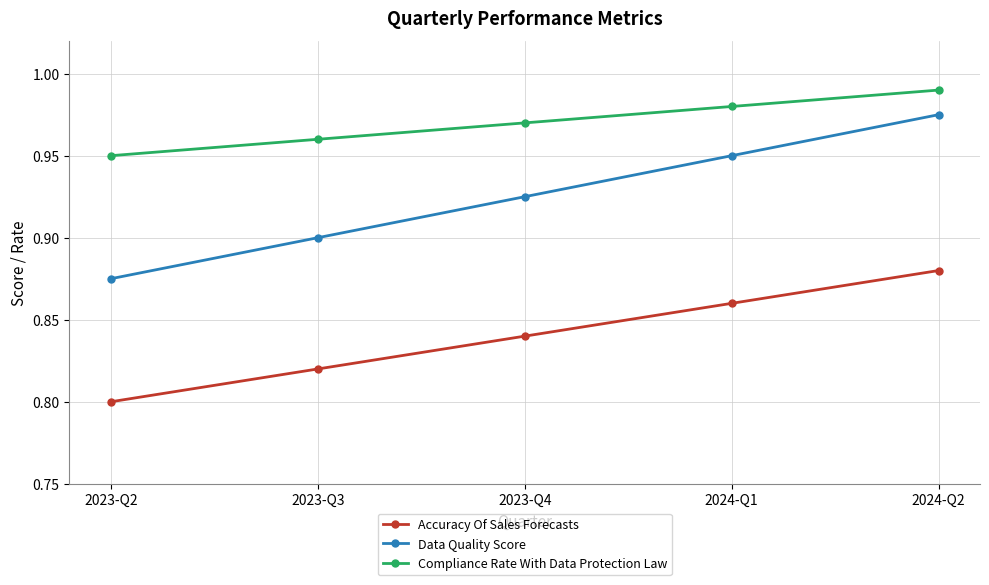

Which series has the widest spread of values?

Data Quality Score